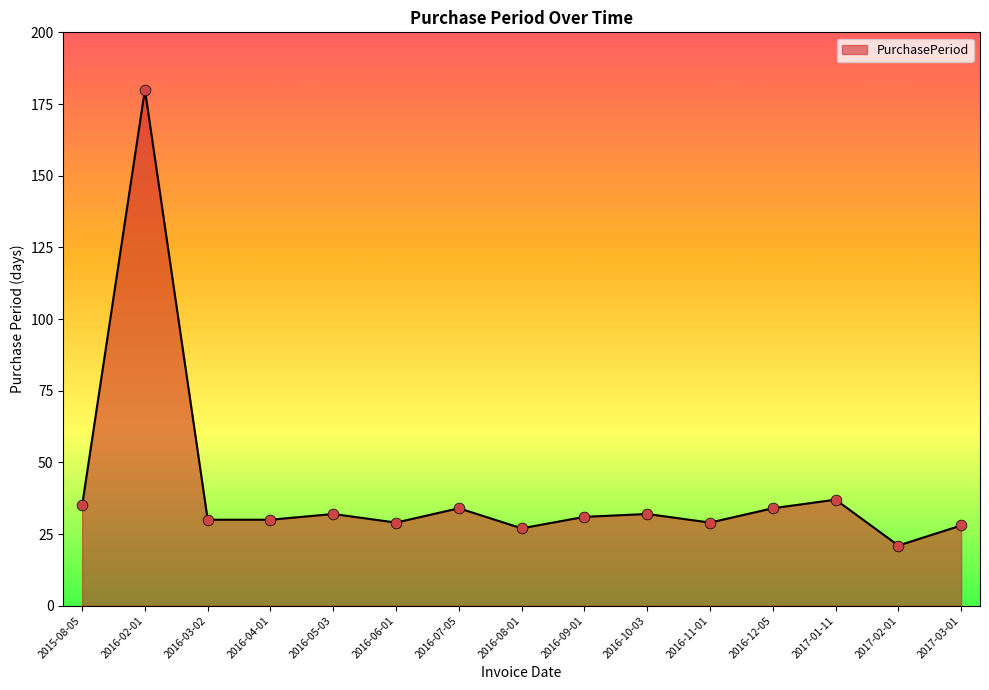

Between 2016-12-05 and 2017-02-01, which is larger?

2016-12-05